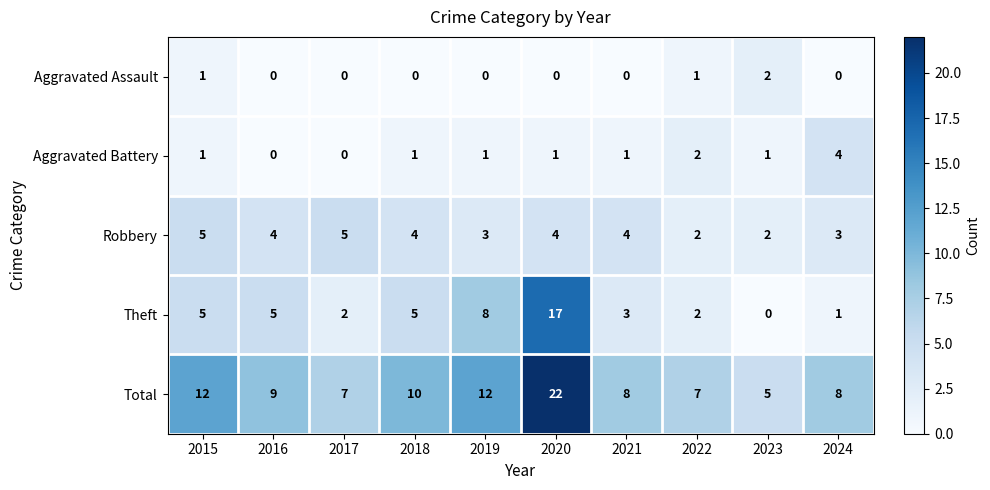

What is the difference between the highest and lowest values at 2018?

10